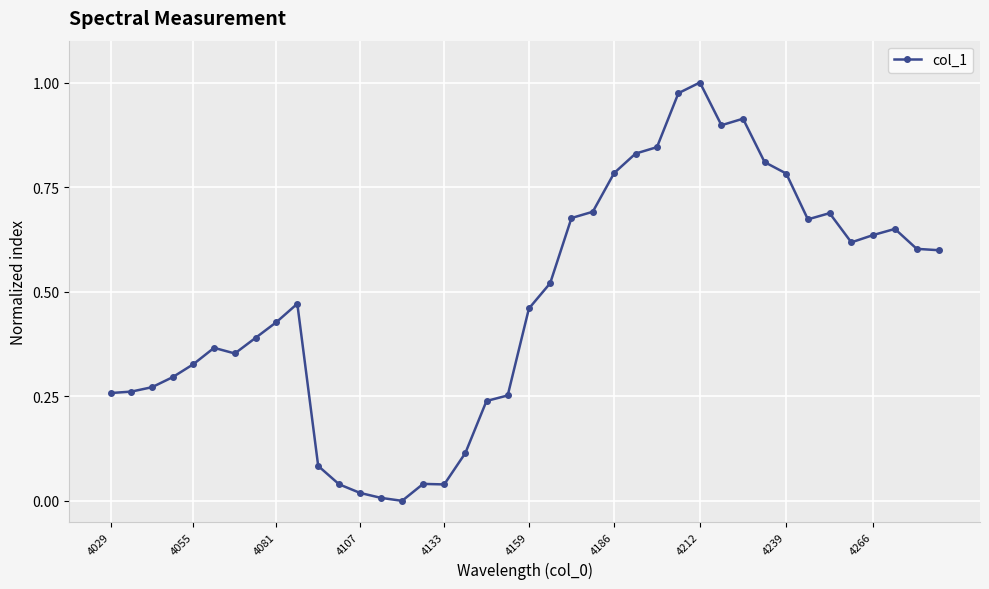

True or false: there are more than 1 points higher than both neighbors.

True